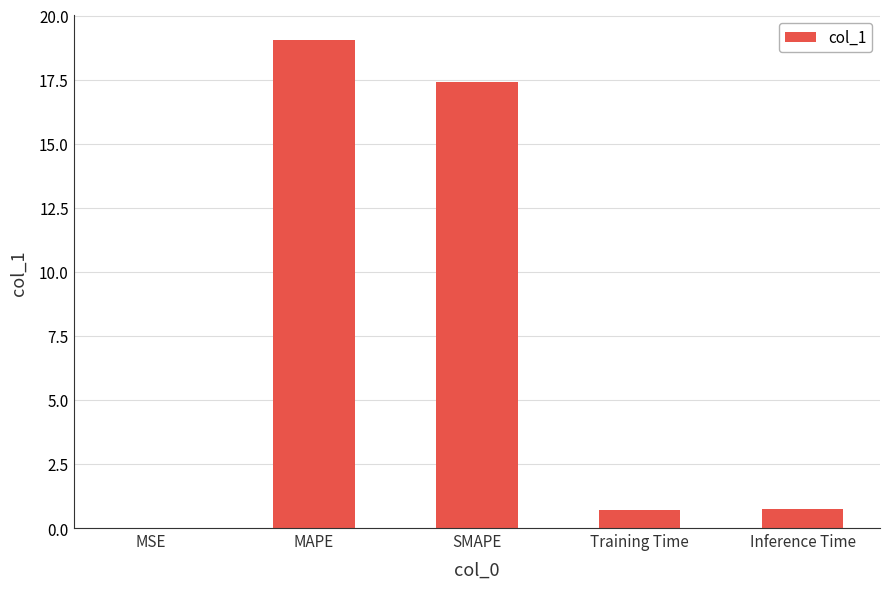

The value at MAPE is 30.2. True or false?

False